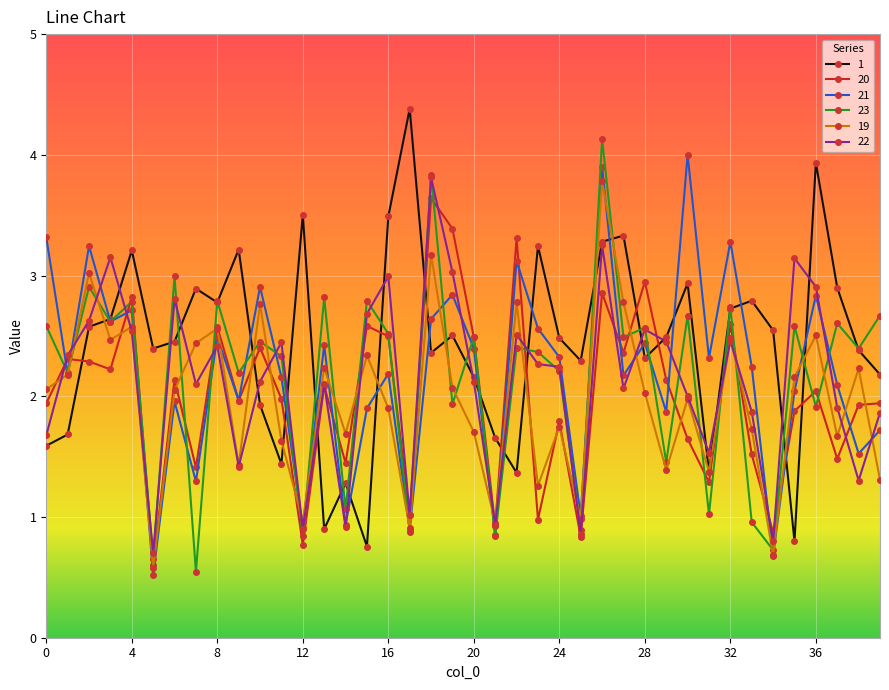

What is the minimum value shown in the chart?

0.5